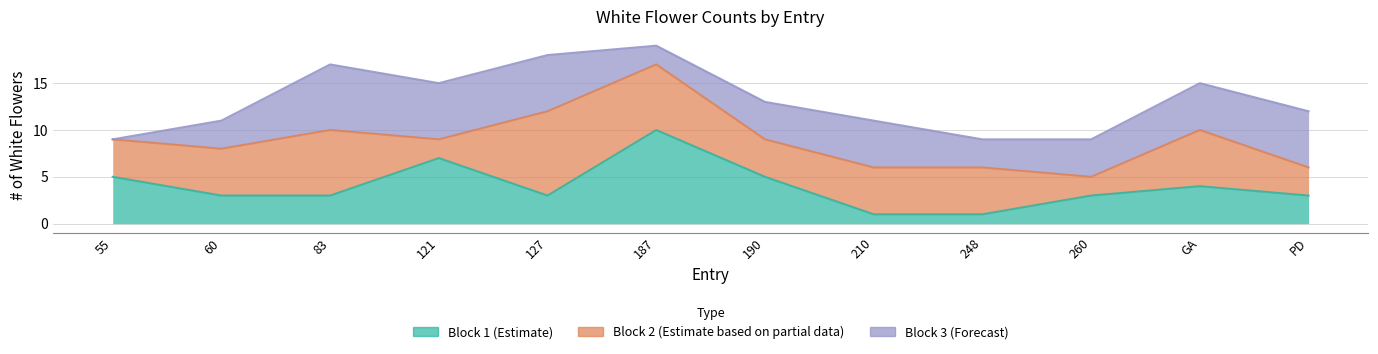

Between 210 and 127, which is larger?

127